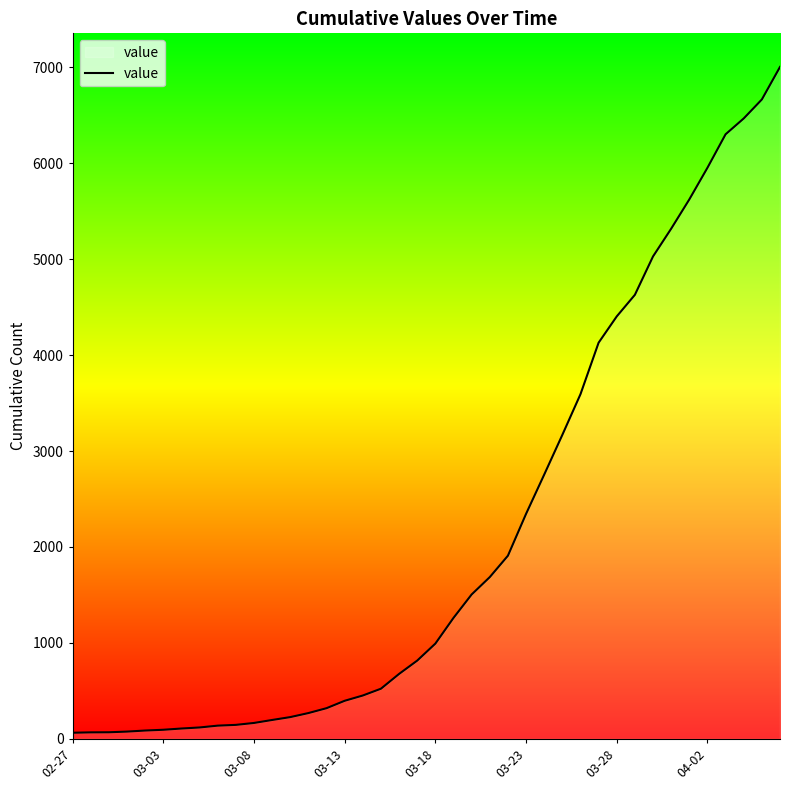

What is the difference between the maximum and minimum values?

6939